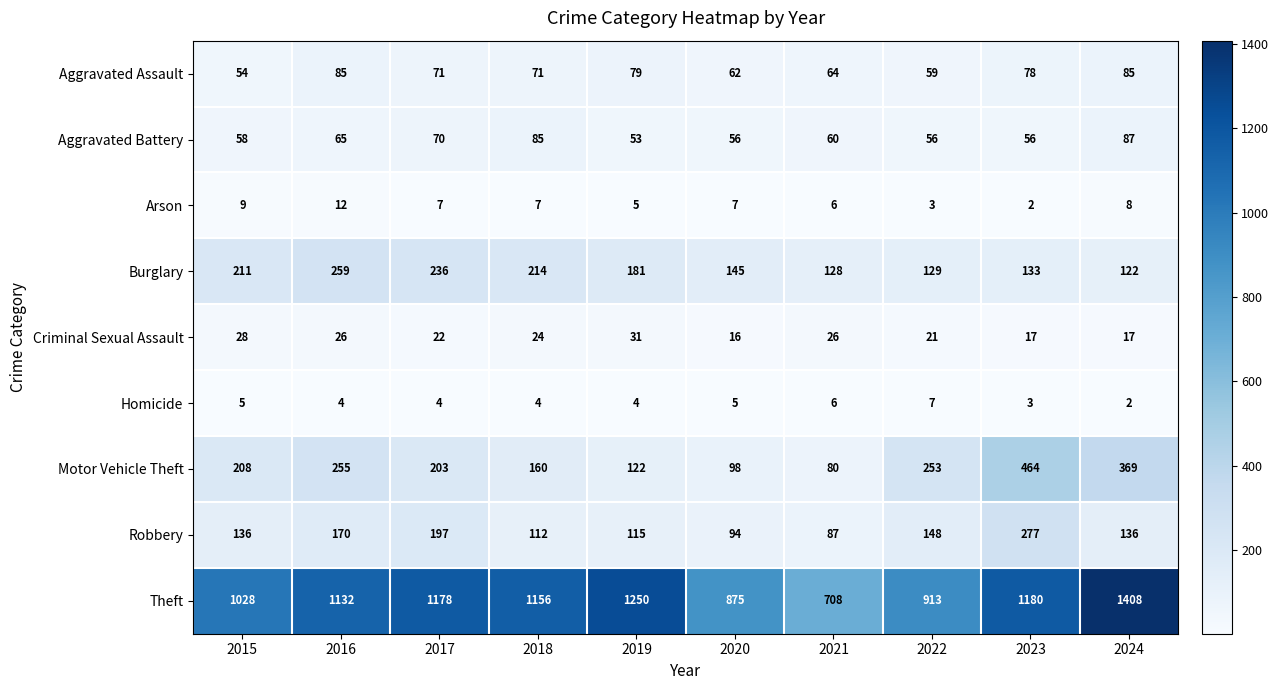

Is the value of Robbery at 2020 greater than the value of Motor Vehicle Theft at 2019?

No